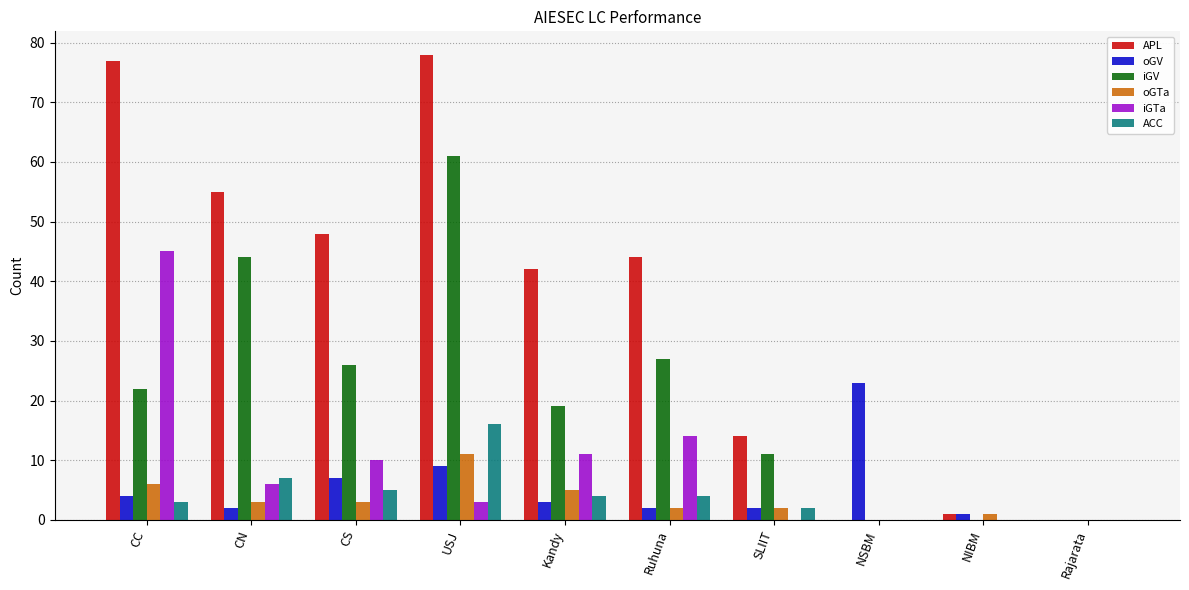

What is the highest value of the oGV series?

23